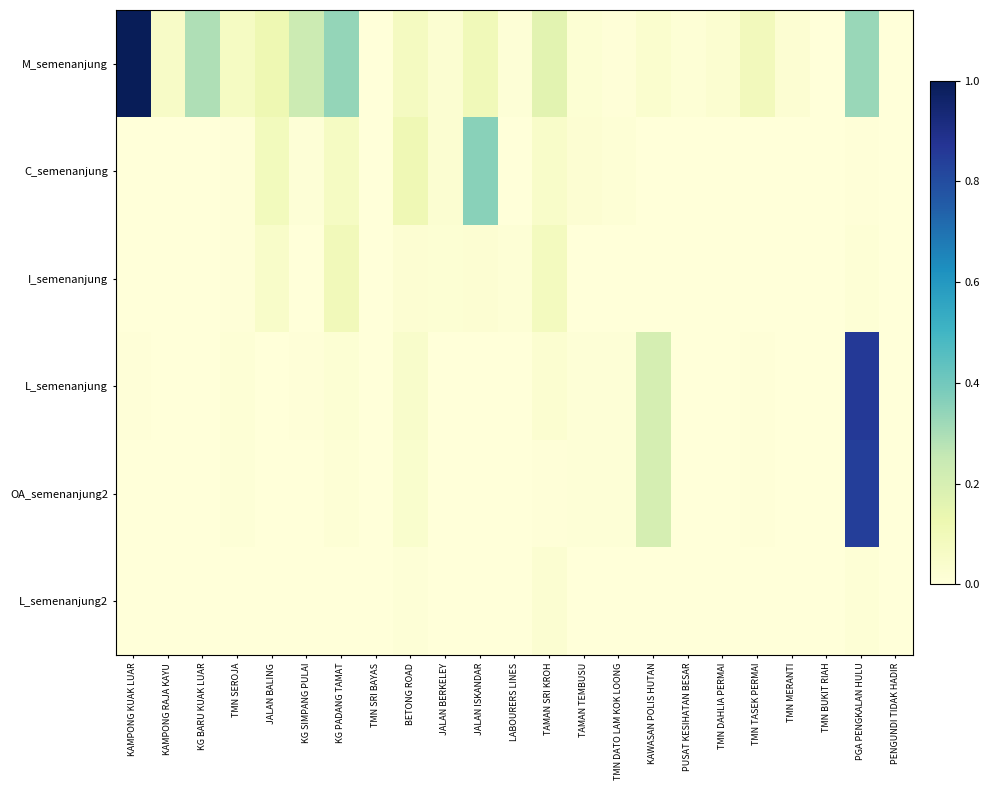

Which series changed the most between TMN DATO LAM KOK LOONG and TMN DAHLIA PERMAI?

M_semenanjung